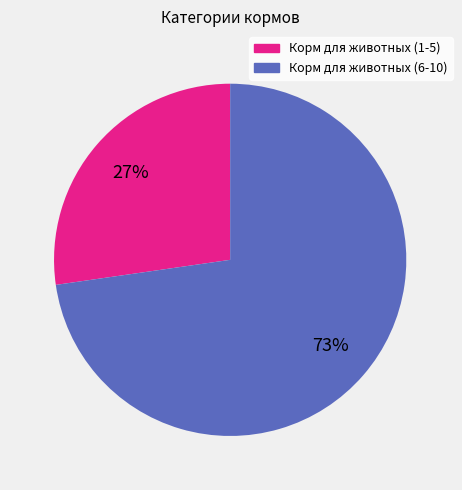

Is there any slice that represents more than half of the pie?

Yes